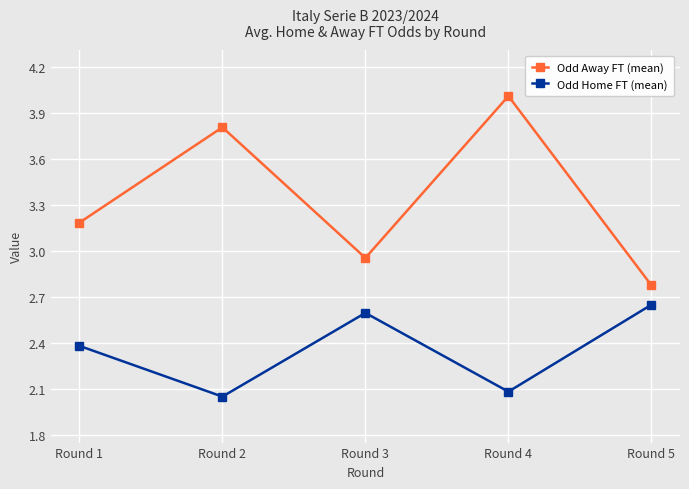

What is the value of the Odd Away FT (mean) point at the 1st from the left?

3.2